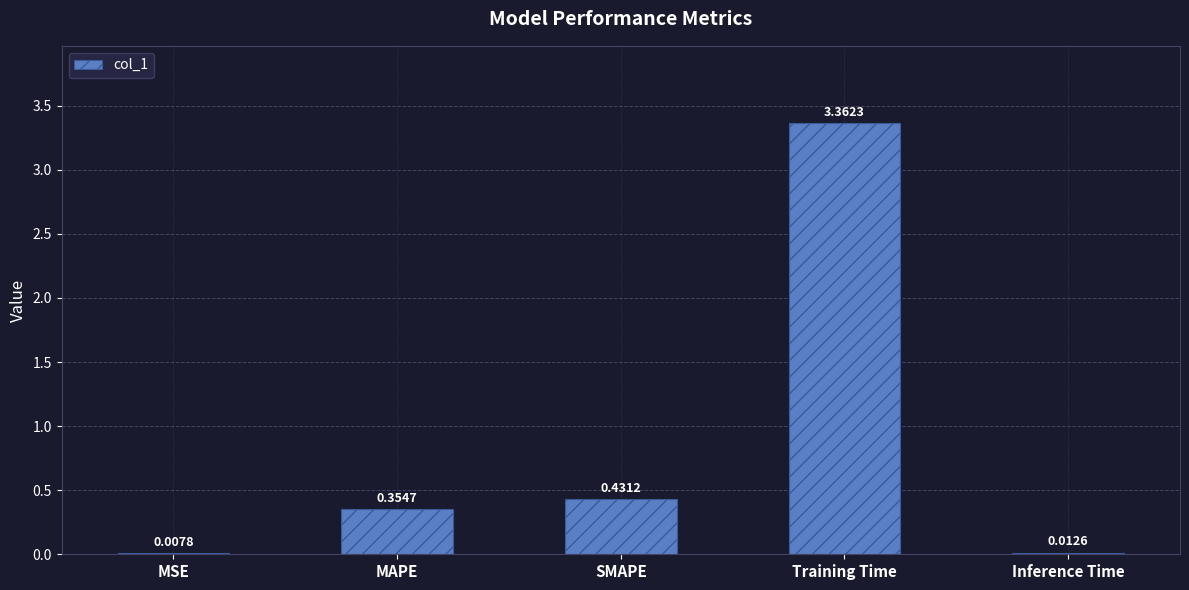

Count the number of data series in this chart.

1